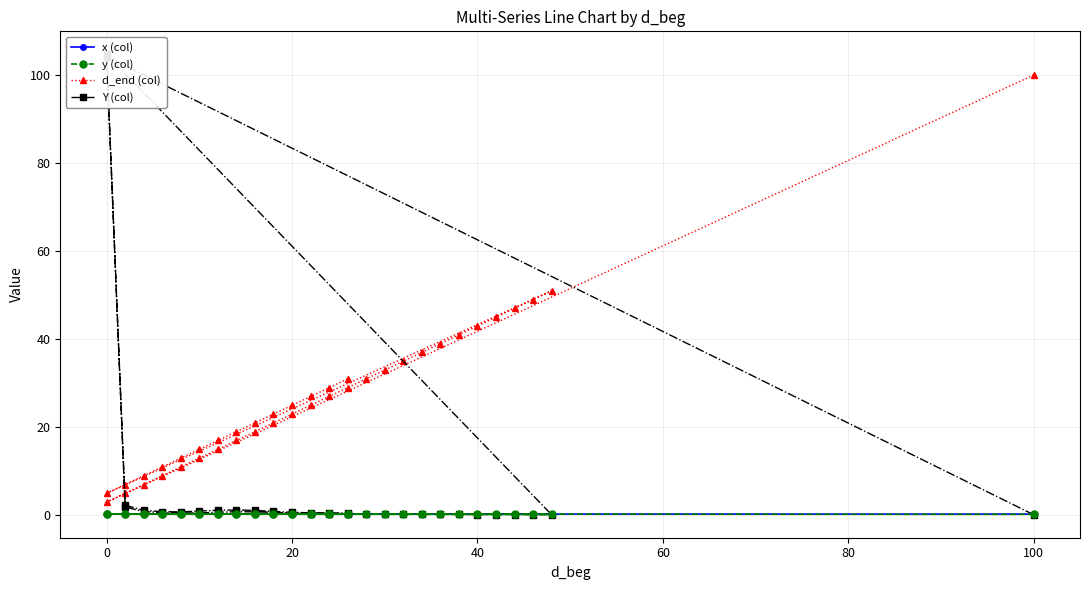

What is the total value across all series at 0?

107.8